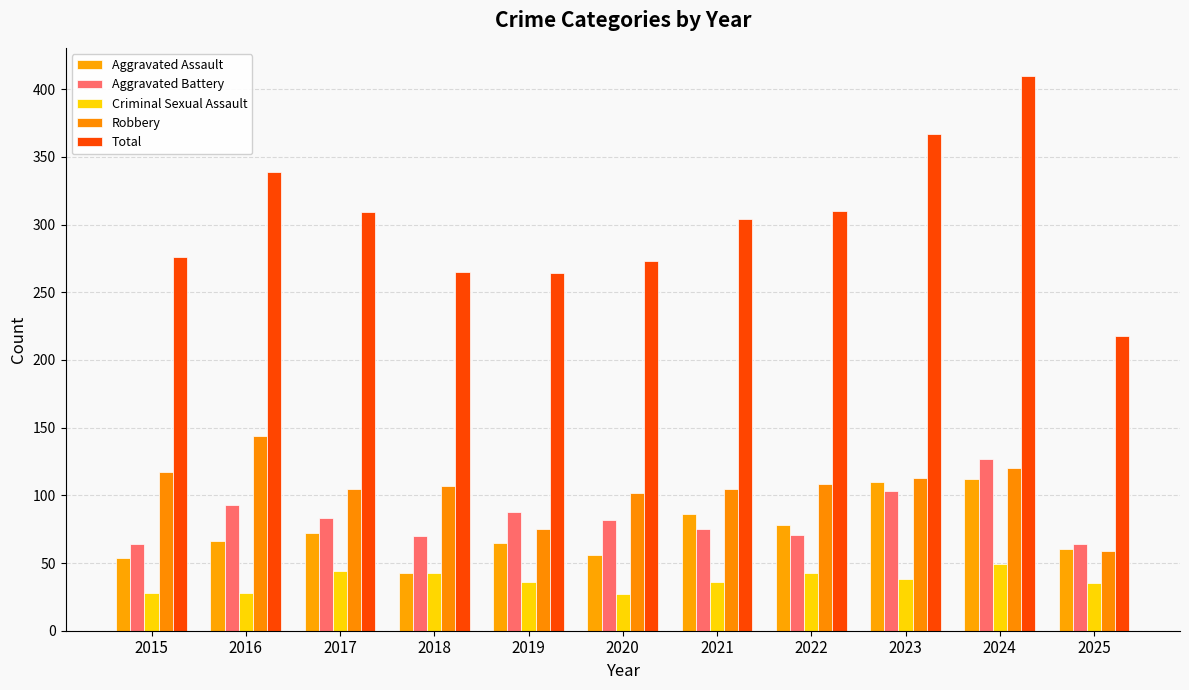

What is the sum of the Robbery values at 2025 and 2019?

134